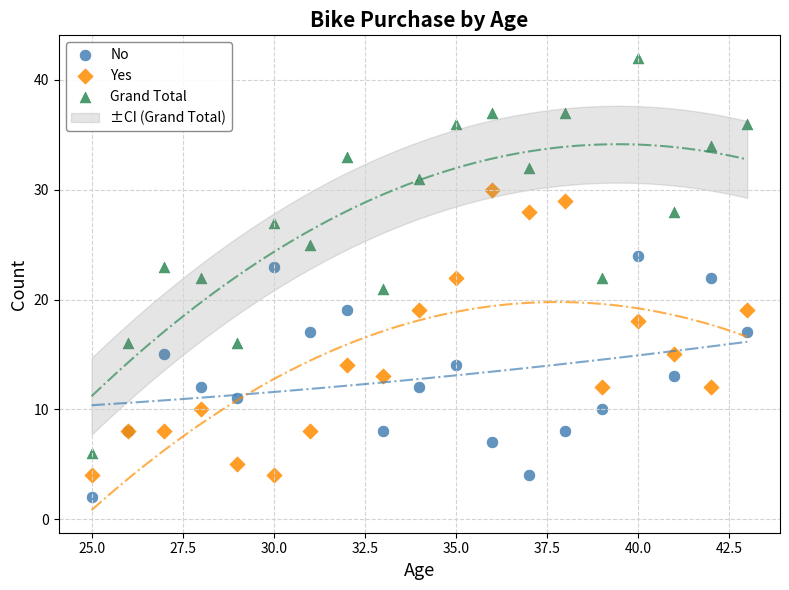

Which series reaches the maximum Y coordinate?

Grand Total